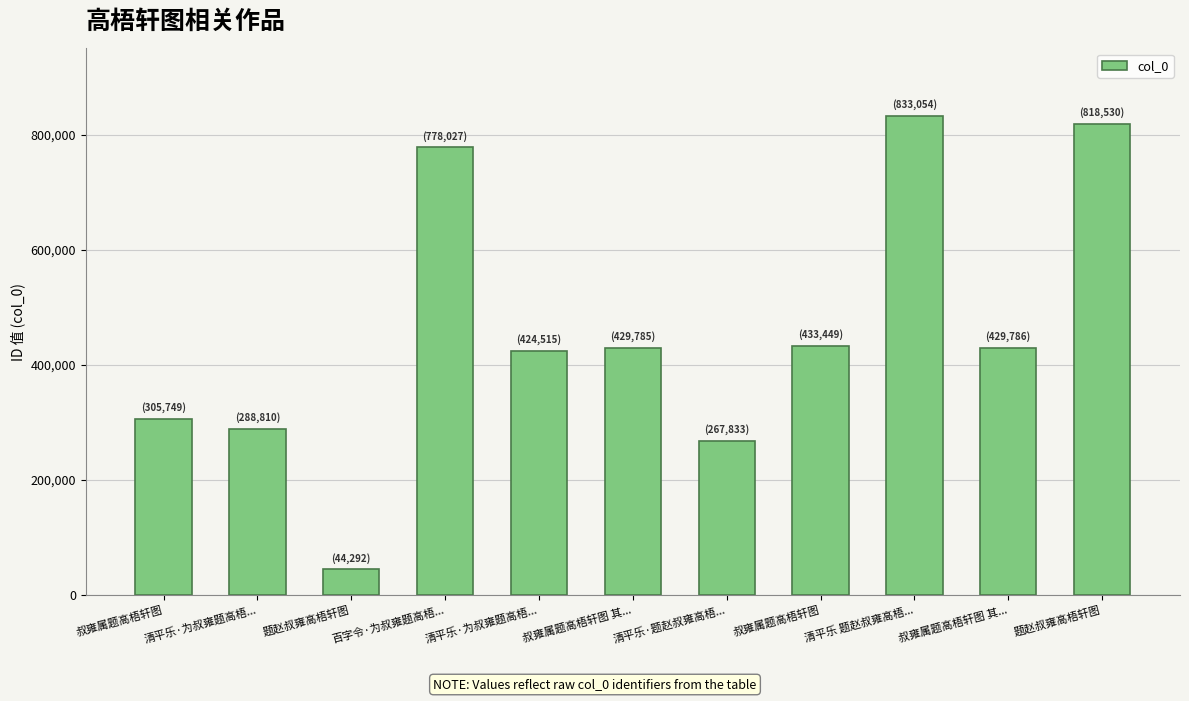

Where does the data first go above 429785?

百字令·为叔雍题高梧...